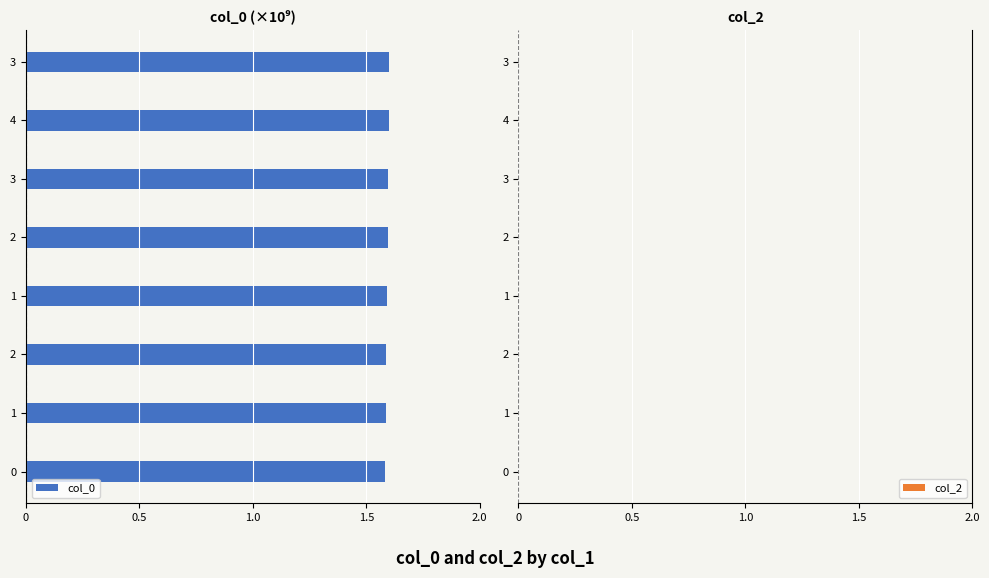

Are the bars horizontal?

Yes